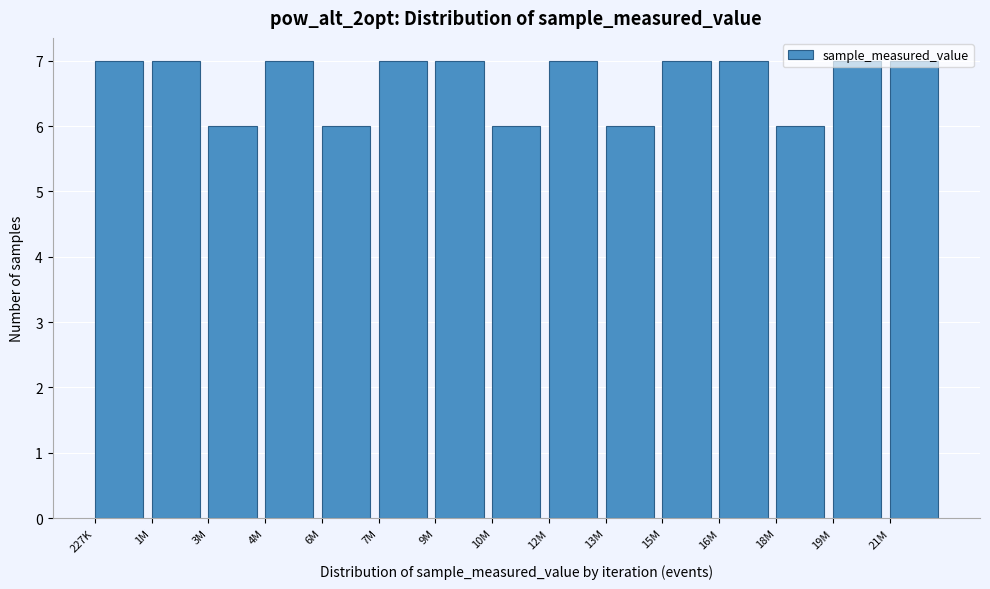

Between 7M and 6M, which is larger?

7M